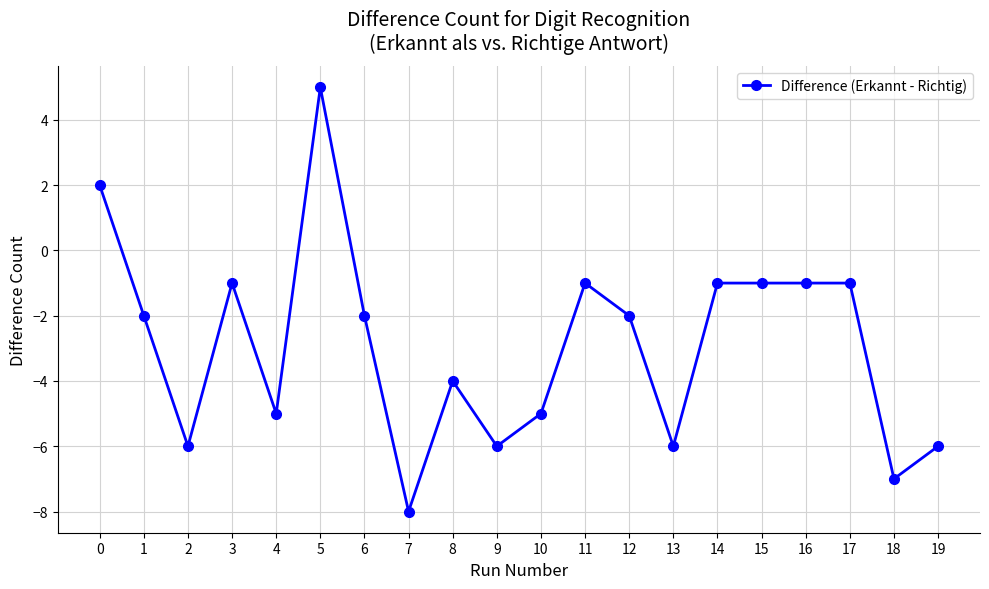

Reading left to right, list all the values displayed in this chart.

0=2	1=-2	2=-6	3=-1	4=-5	5=5	6=-2	7=-8	8=-4	9=-6	10=-5	11=-1	12=-2	13=-6	14=-1	15=-1	16=-1	17=-1	18=-7	19=-6